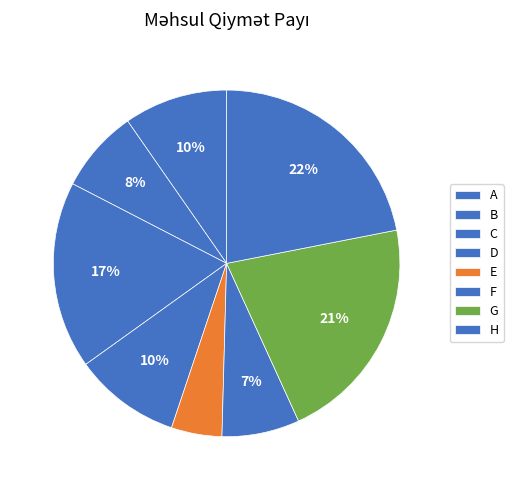

Rank the categories by value from lowest to highest.

E, F, B, A, D, C, G, H